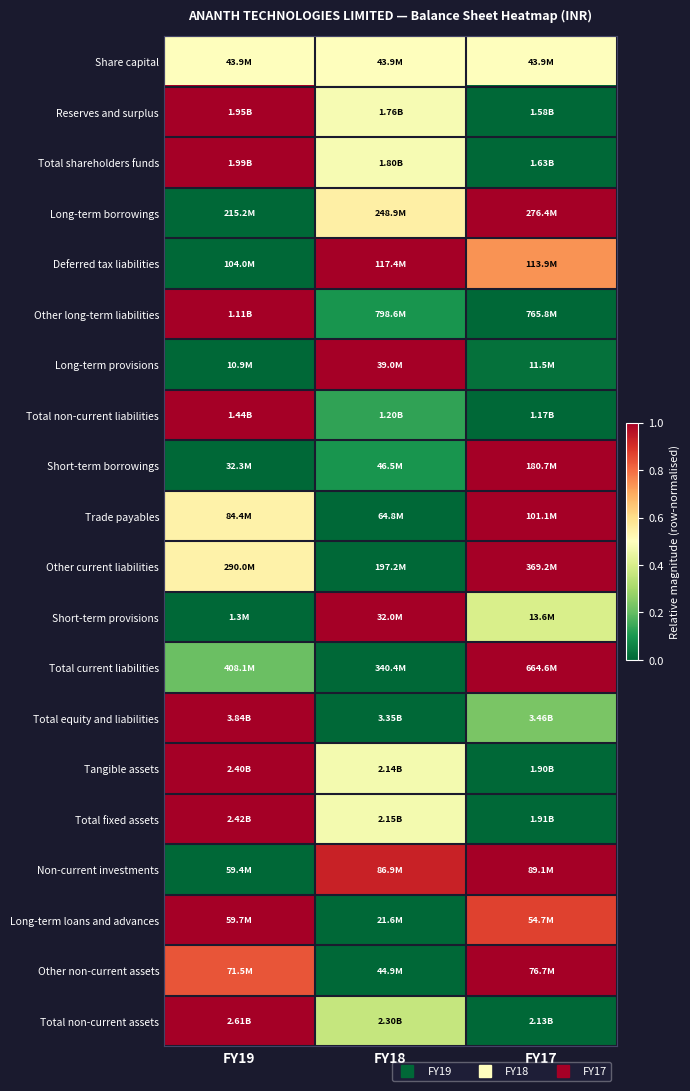

Reading right to left, extract all data points from this chart.

Share capital: FY17=0.5	FY18=0.5	FY19=0.5
Reserves and surplus: FY17=0.0	FY18=0.5	FY19=1.0
Total shareholders funds: FY17=0.0	FY18=0.5	FY19=1.0
Long-term borrowings: FY17=1.0	FY18=0.5	FY19=0.0
Deferred tax liabilities: FY17=0.7	FY18=1.0	FY19=0.0
Other long-term liabilities: FY17=0.0	FY18=0.1	FY19=1.0
Long-term provisions: FY17=0.0	FY18=1.0	FY19=0.0
Total non-current liabilities: FY17=0.0	FY18=0.1	FY19=1.0
Short-term borrowings: FY17=1.0	FY18=0.1	FY19=0.0
Trade payables: FY17=1.0	FY18=0.0	FY19=0.5
Other current liabilities: FY17=1.0	FY18=0.0	FY19=0.5
Short-term provisions: FY17=0.4	FY18=1.0	FY19=0.0
Total current liabilities: FY17=1.0	FY18=0.0	FY19=0.2
Total equity and liabilities: FY17=0.2	FY18=0.0	FY19=1.0
Tangible assets: FY17=0.0	FY18=0.5	FY19=1.0
Total fixed assets: FY17=0.0	FY18=0.5	FY19=1.0
Non-current investments: FY17=1.0	FY18=0.9	FY19=0.0
Long-term loans and advances: FY17=0.9	FY18=0.0	FY19=1.0
Other non-current assets: FY17=1.0	FY18=0.0	FY19=0.8
Total non-current assets: FY17=0.0	FY18=0.4	FY19=1.0